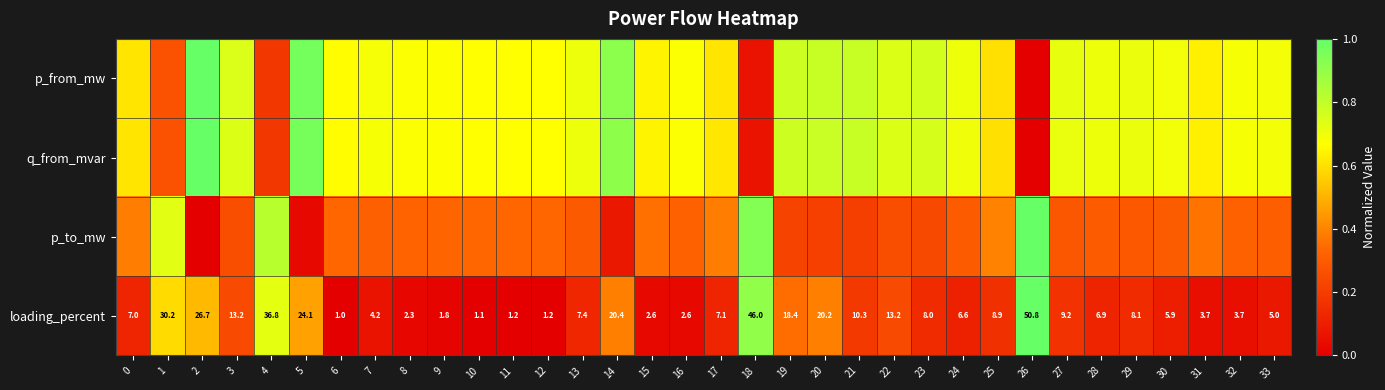

At which label does p_to_mw reach its peak?

26